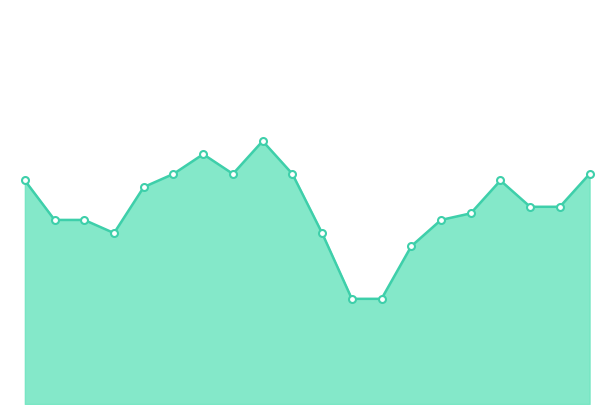

What is the greatest value displayed?

35.8